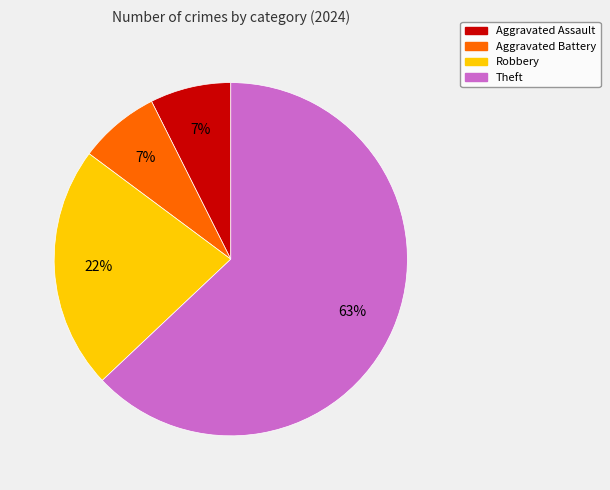

How many slices are in this pie chart?

4